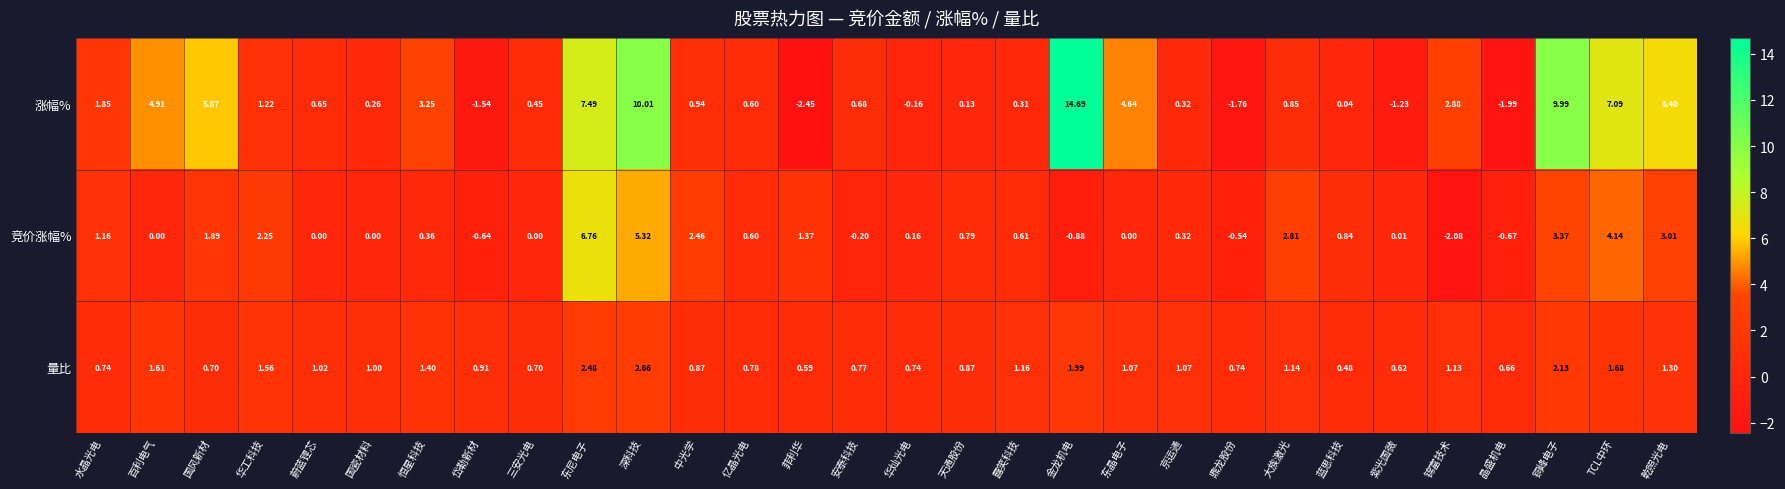

Which series has the largest total across all categories?

涨幅%